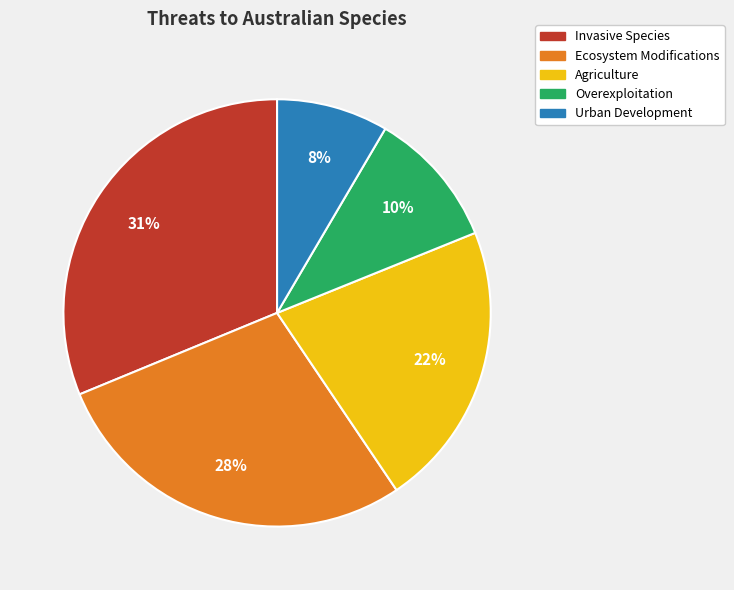

What is the largest slice in the pie chart?

Invasive Species